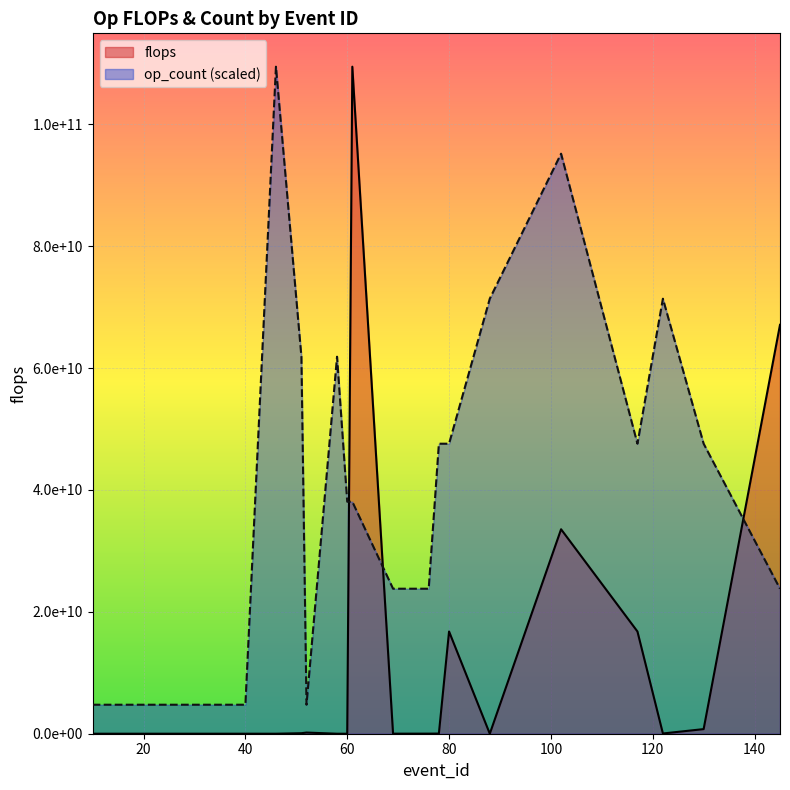

True or false: flops and op_count intersect in this chart.

True